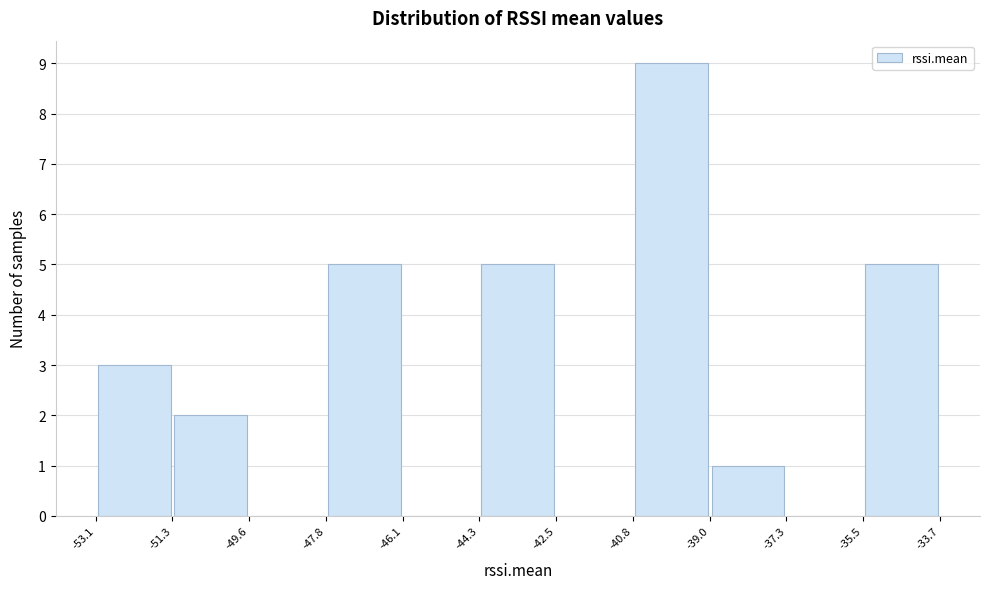

Reading left to right, transcribe this chart: for each bar, give the range it covers on the x-axis and its height. The values are not printed on the chart, so give them approximately, as read against the axis.

-53.1 to -51.3: 3
-51.3 to -49.6: 2
-49.6 to -47.8: 0
-47.8 to -46.1: 5
-46.1 to -44.3: 0
-44.3 to -42.5: 5
-42.5 to -40.8: 0
-40.8 to -39.0: 9
-39.0 to -37.3: 1
-37.3 to -35.5: 0
-35.5 to -33.7: 5